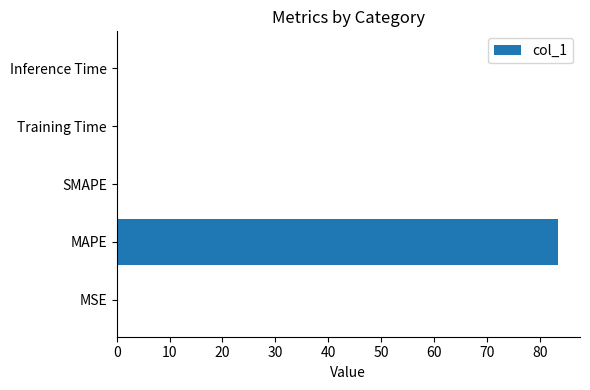

Is it true that the value at MAPE is 83.4?

True